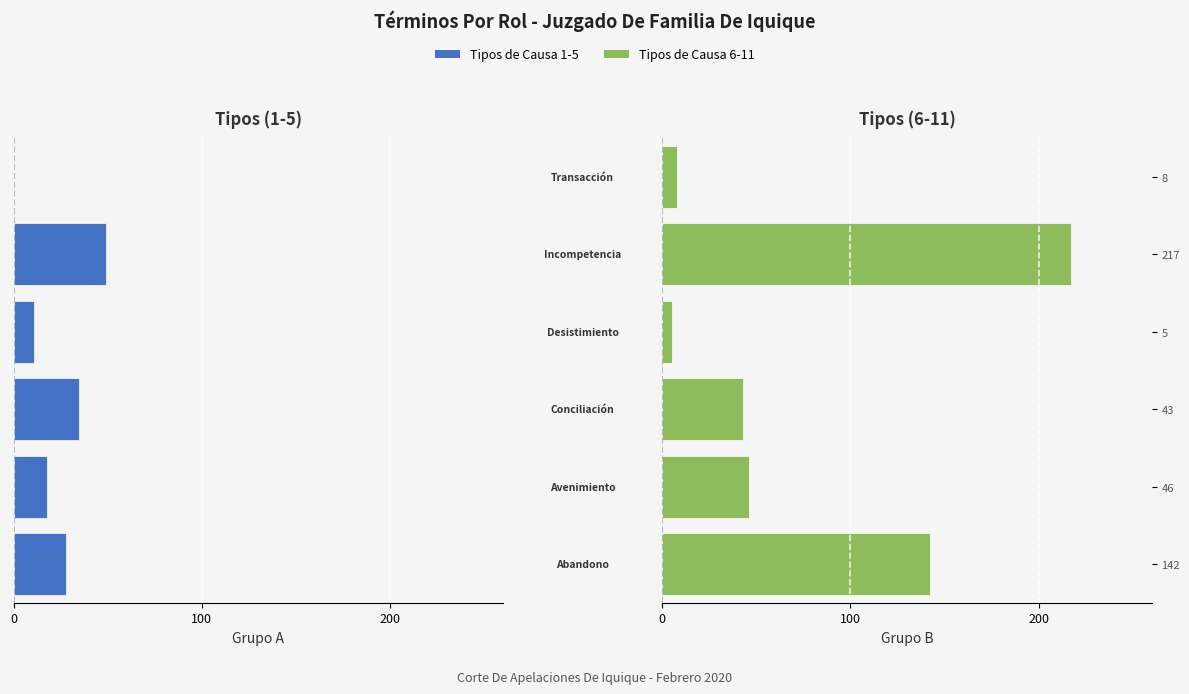

How many series are shown in this chart?

2